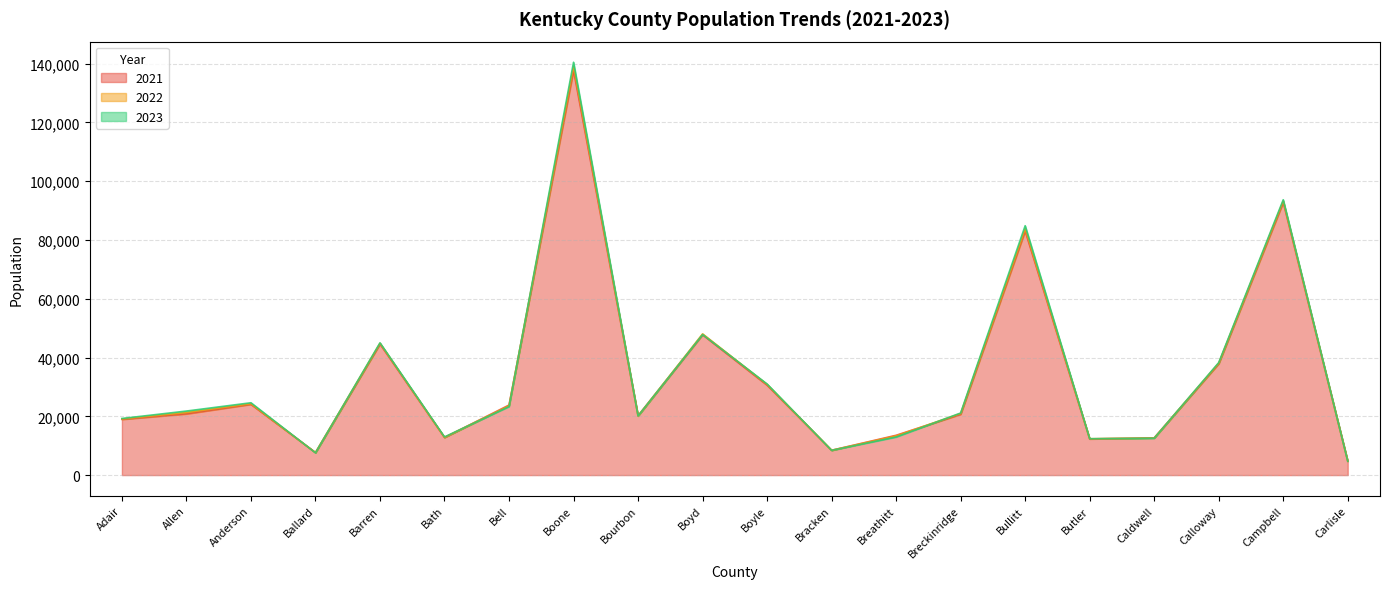

Reading left to right, transcribe all the data shown in this chart.

2021: 18966	20839	24084	7687	44598	12795	23834	137747	20224	47757	30604	8440	13546	20687	83073	12302	12678	37896	92828	4761
2022: 19097	21283	24273	7642	44872	12828	23611	139045	20109	48059	30851	8435	13358	20961	83774	12365	12608	38093	93272	4719
2023: 19264	21788	24613	7582	45008	12975	23317	140496	20134	47826	30988	8426	12953	21124	84863	12375	12551	38280	93702	4704